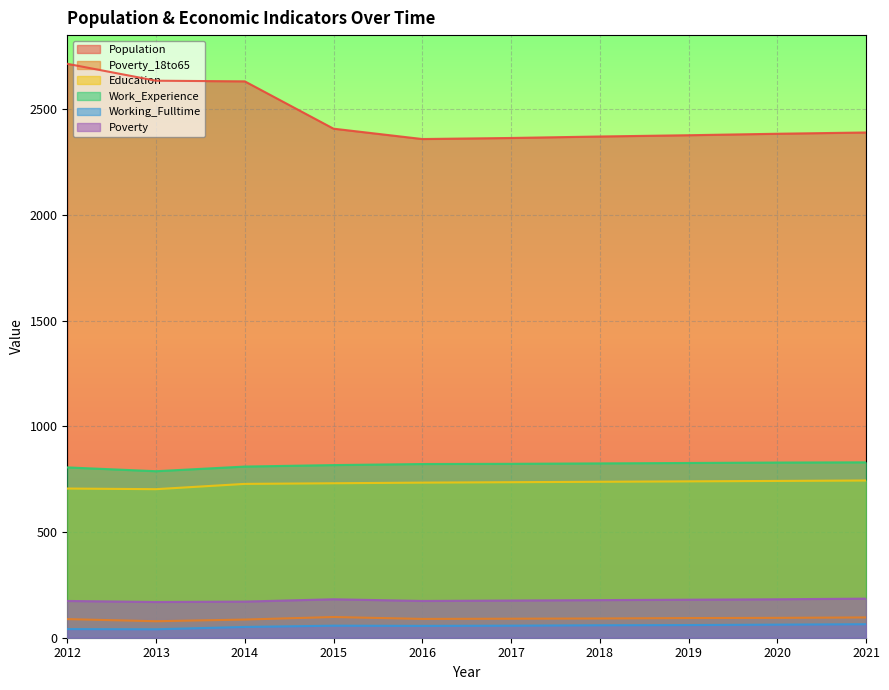

Is the value of Working_Fulltime at 2020 greater than the value of Education at 2014?

No